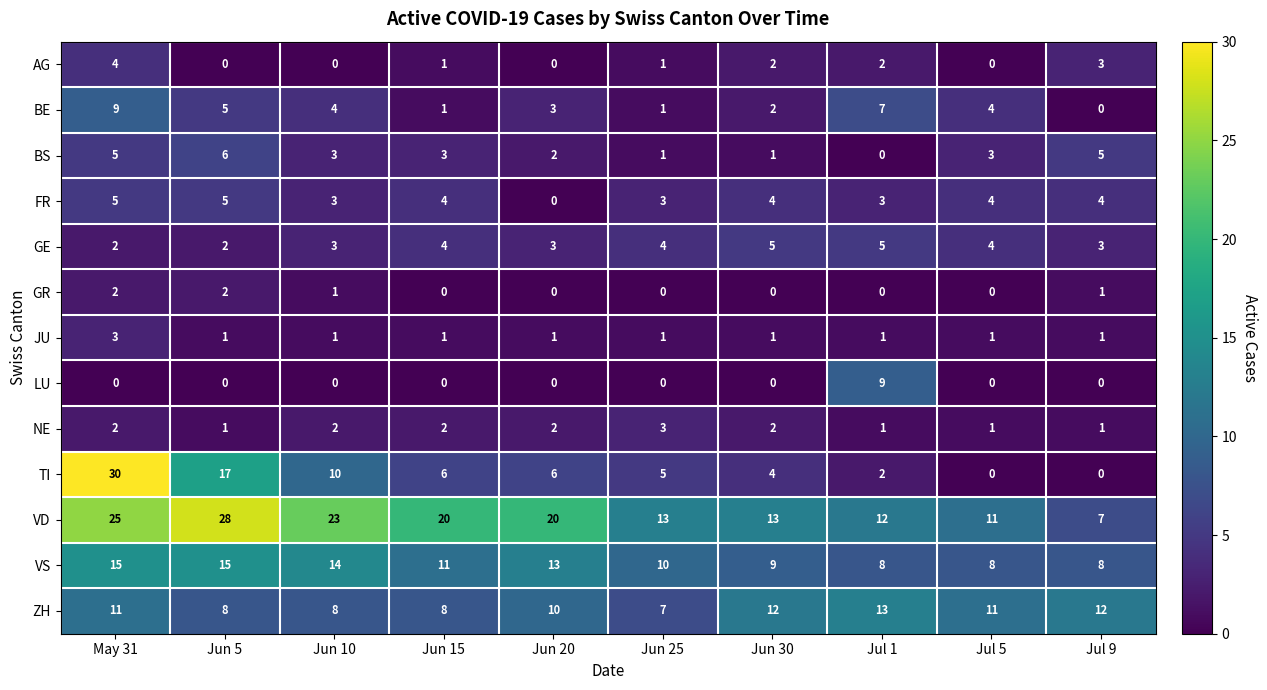

Read the VD value at Jul 9, to the nearest 5.

5